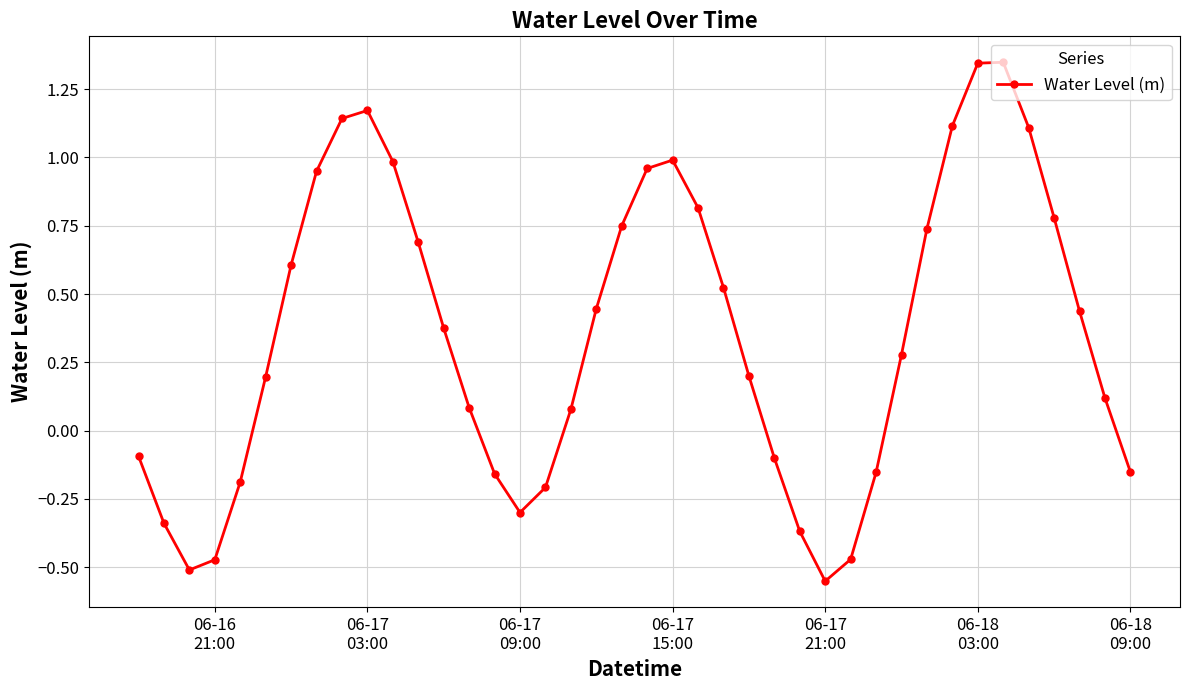

What is the sum of all values?

14.2